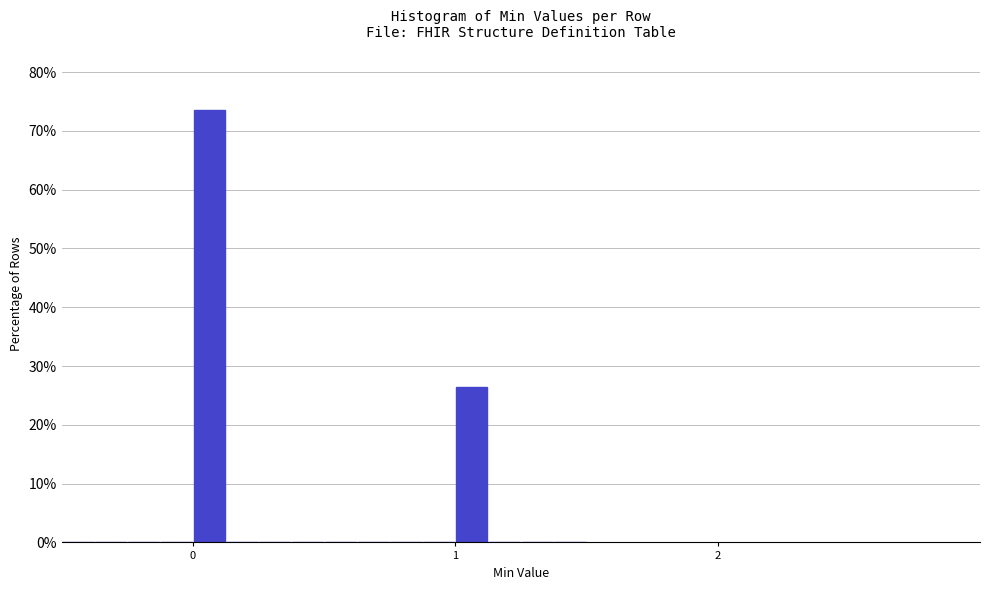

Around what value on the x-axis is the tallest bar? Give the approximate position of its centre, as read against the axis.

0.1